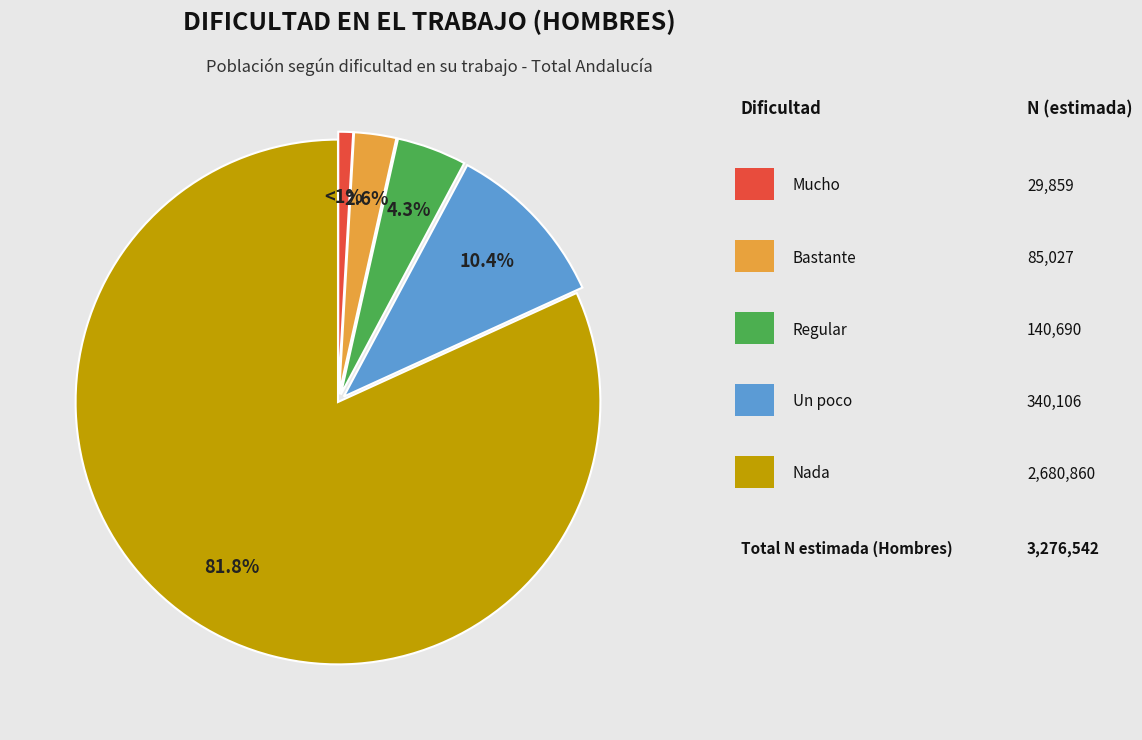

Does any single category account for the majority?

Yes